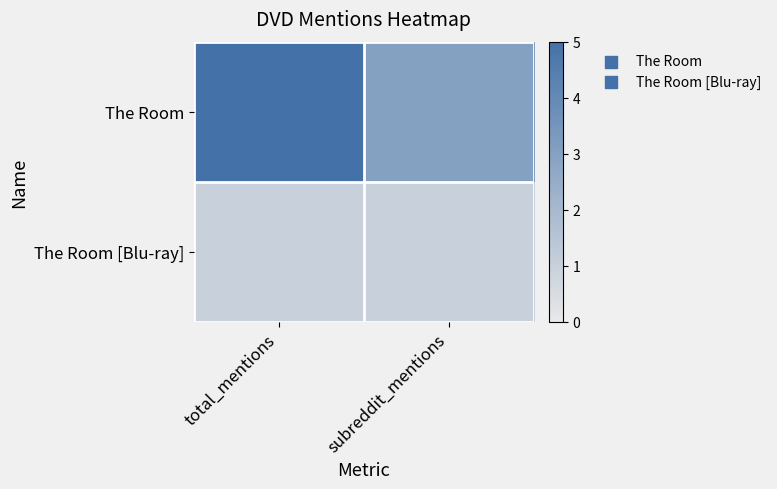

What is the spread (max minus min) of values at total_mentions?

4